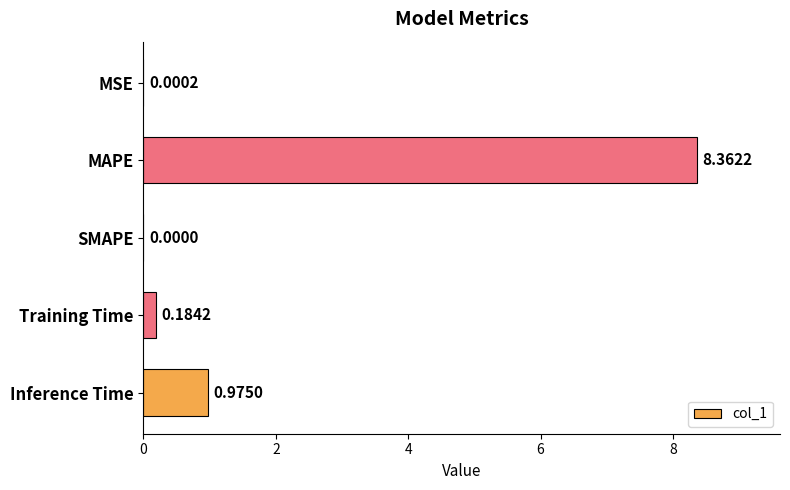

What is the change in value from SMAPE to Inference Time?

+1.0